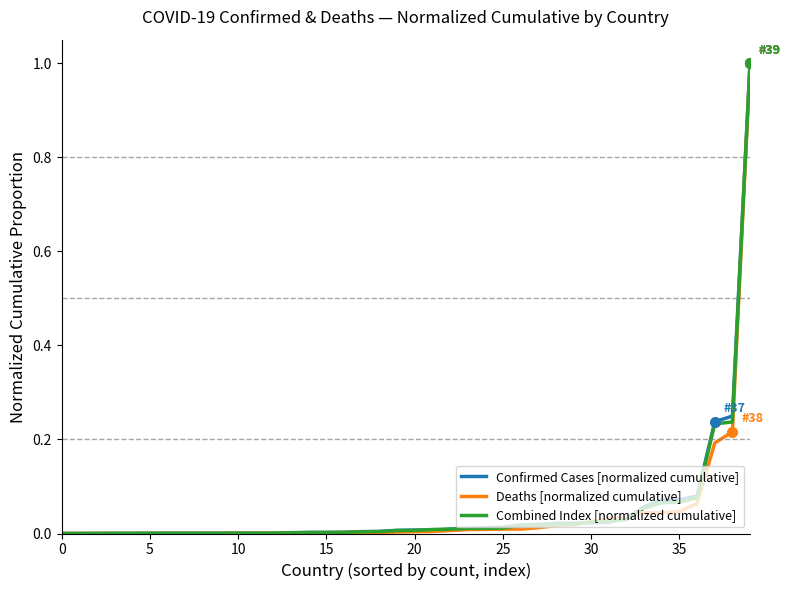

What are all the series names shown in the legend?

Confirmed Cases [normalized cumulative], Deaths [normalized cumulative], Combined Index [normalized cumulative]